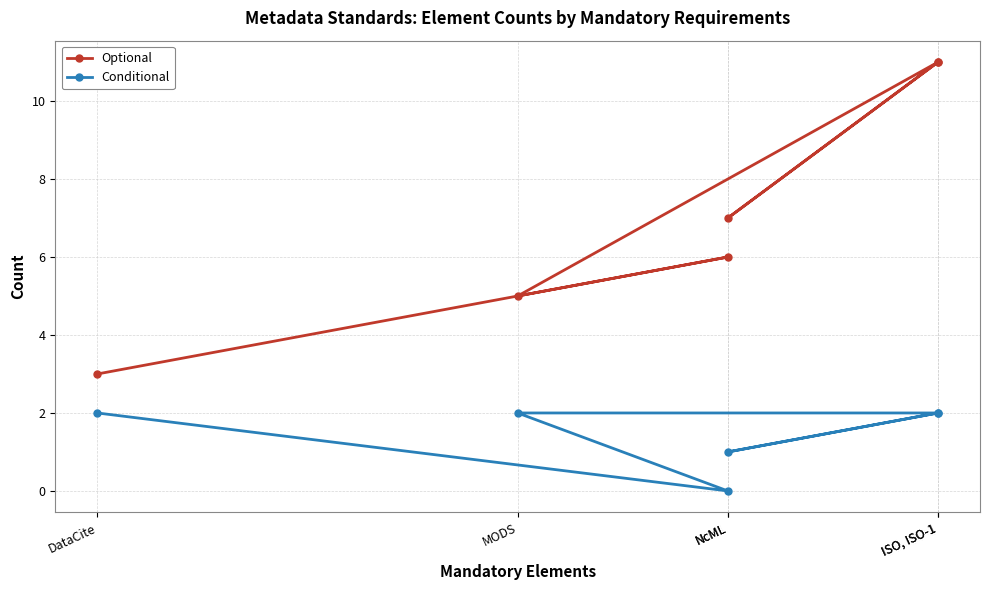

Which series has the largest total across all categories?

Optional